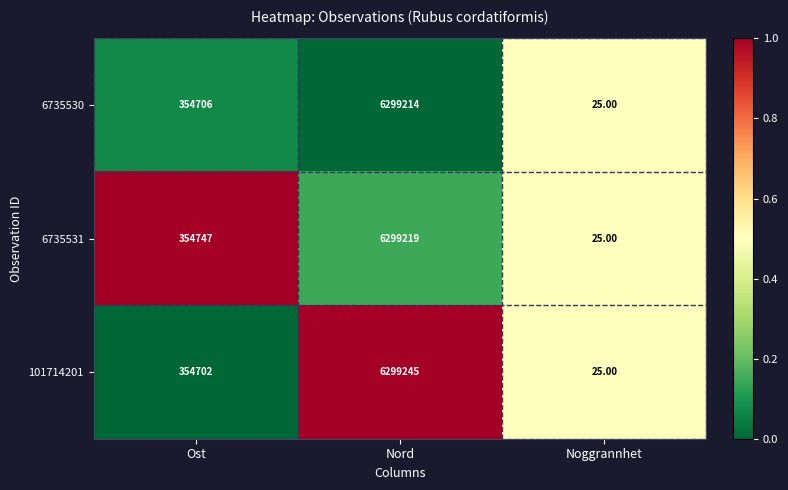

What is the difference between the second highest and minimum values in the 6735530 series?

354681